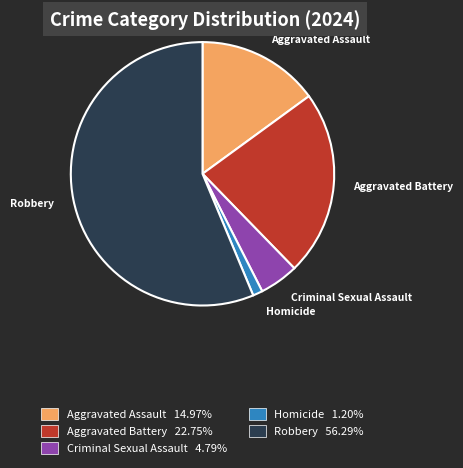

What is the ratio of the value at Aggravated Assault to the value at Criminal Sexual Assault?

3.1